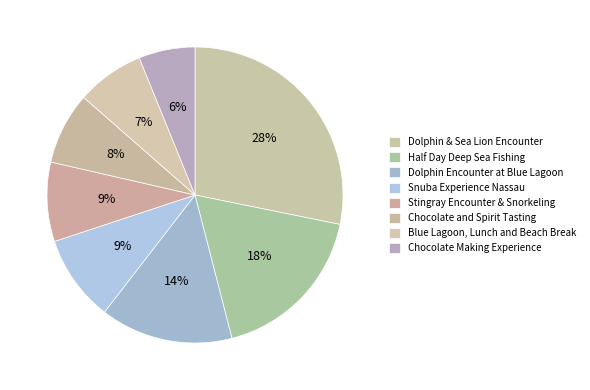

How many slices are in this pie chart?

8